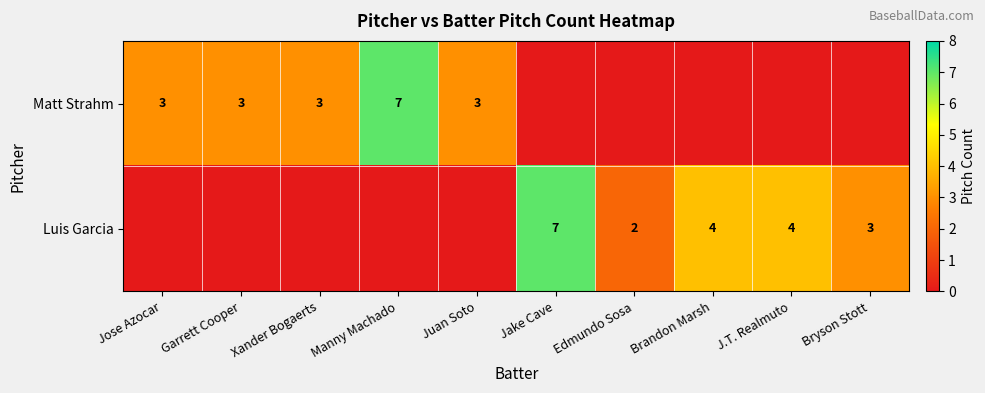

The Matt Strahm series shows 3 at Juan Soto. True or false?

True